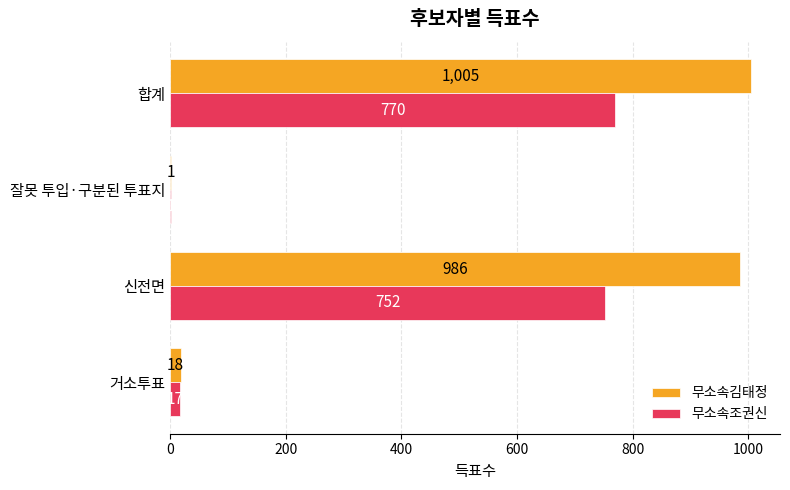

Which series has the largest total across all categories?

무소속김태정